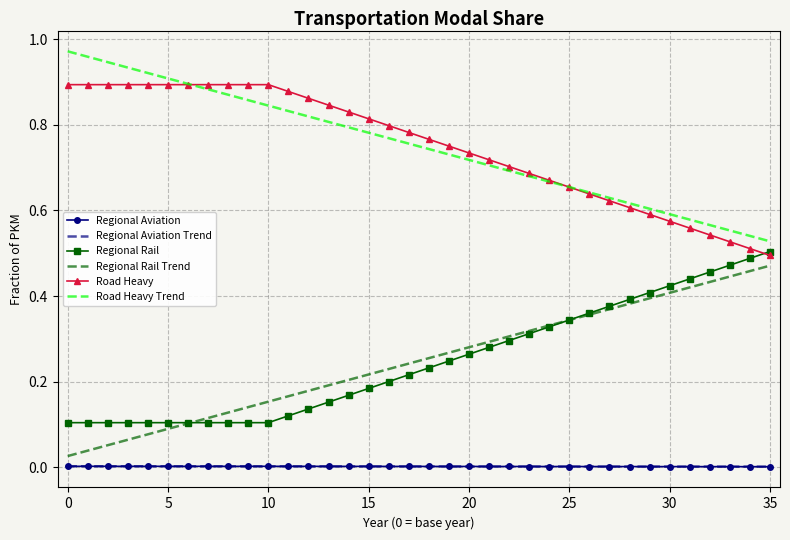

True or false: Road Heavy Trend and Regional Aviation intersect in this chart.

False